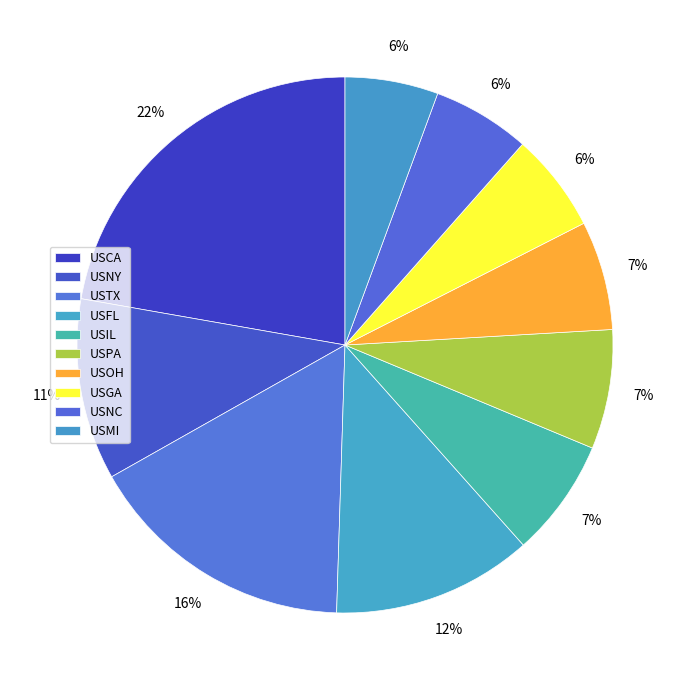

Combined, do USGA and USNC account for over 50%?

No